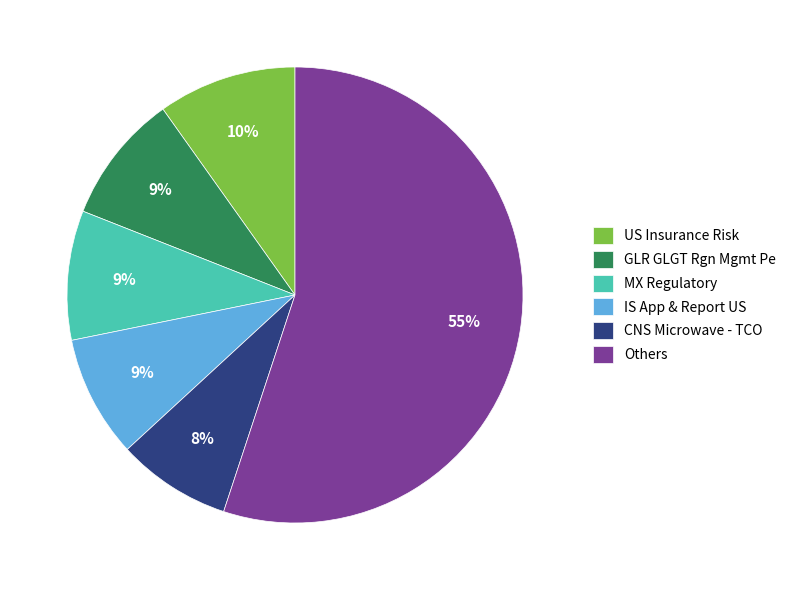

Is it true that IS App & Report US is 9% of the pie?

True